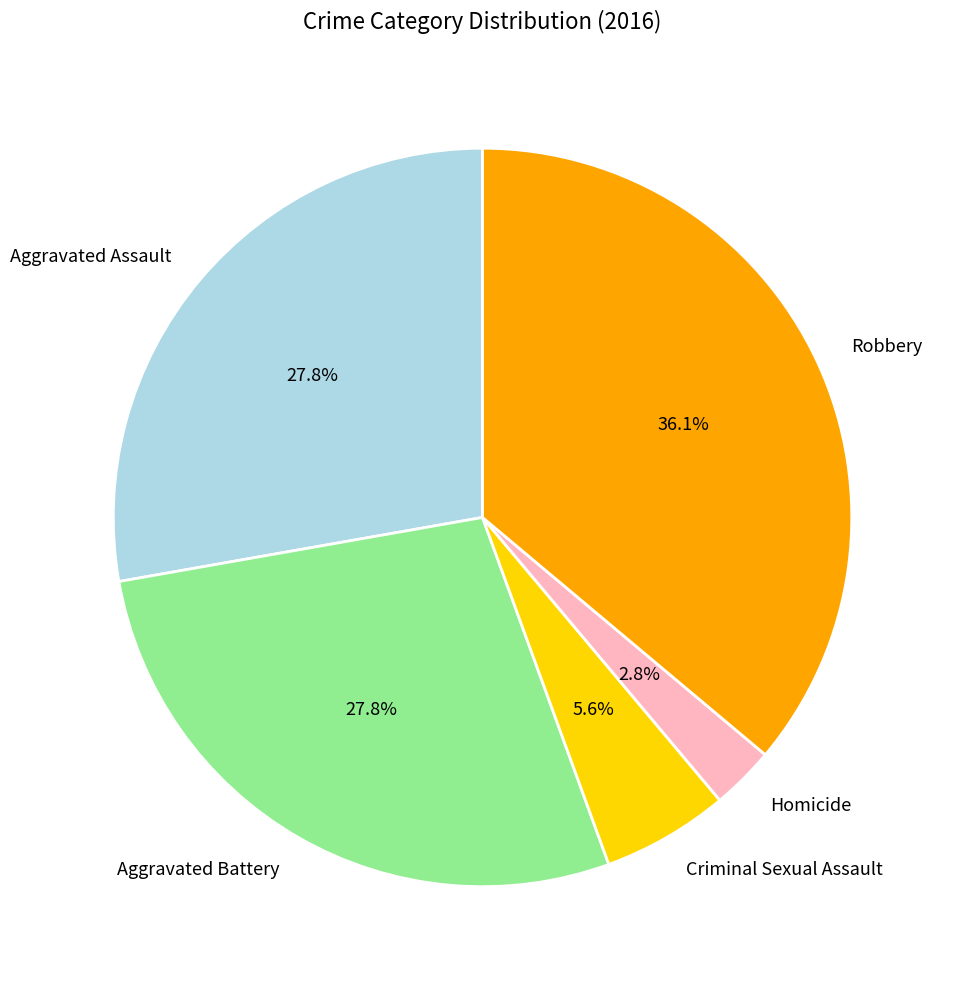

Does Aggravated Battery account for over 50% of the chart?

No